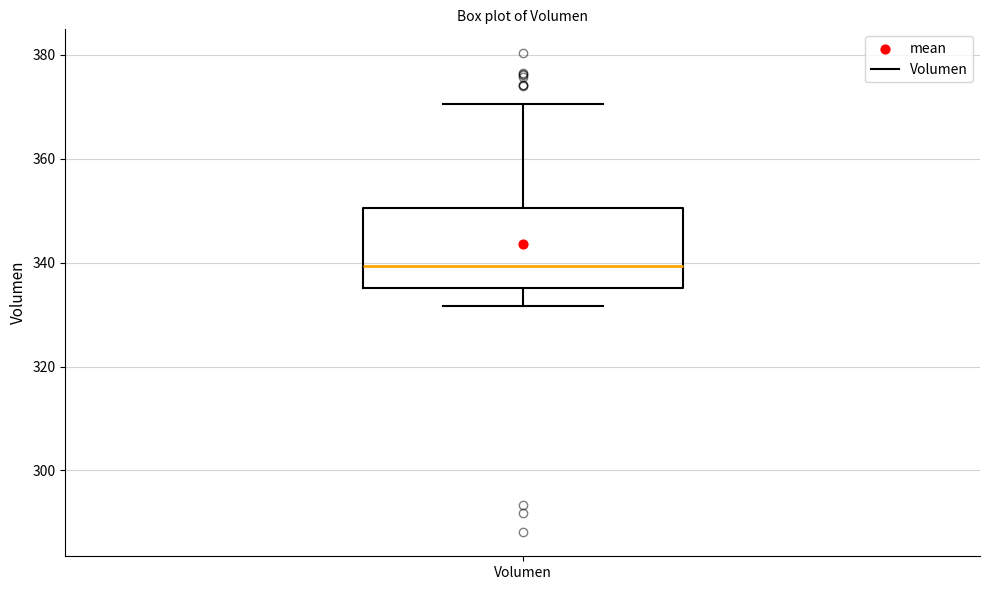

Transcribe this box plot: give where the median line is, the range the box spans, and where the two whiskers end, as read against the y-axis. The values are not printed on the chart, so give them approximately, as read against the axis.

median 340, box 336 to 350, whiskers 332 to 370